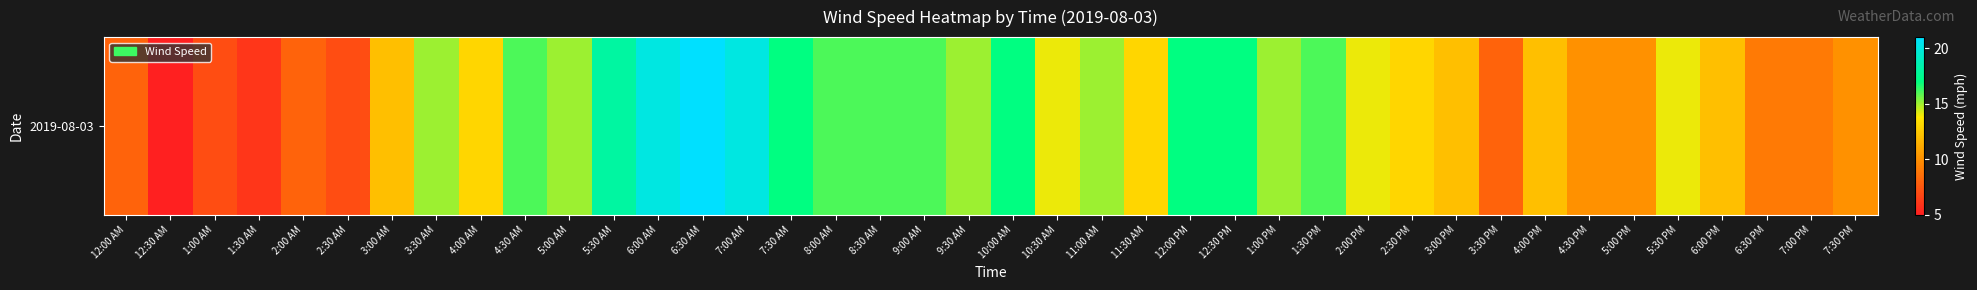

The chart shows a value of 10 at 5:00 AM. True or false?

False